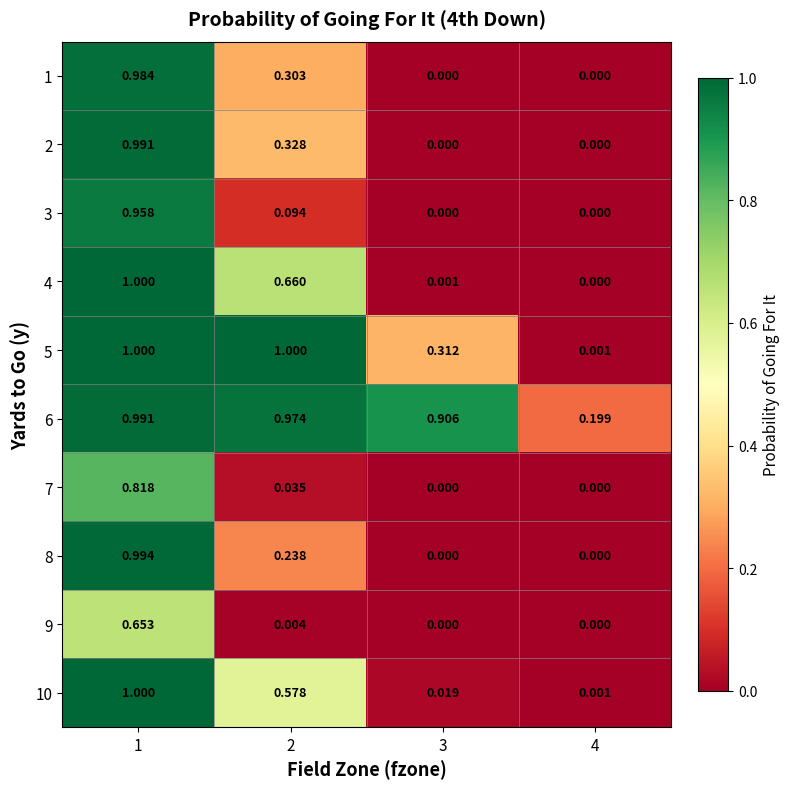

How many values in 3 are above zero?

2